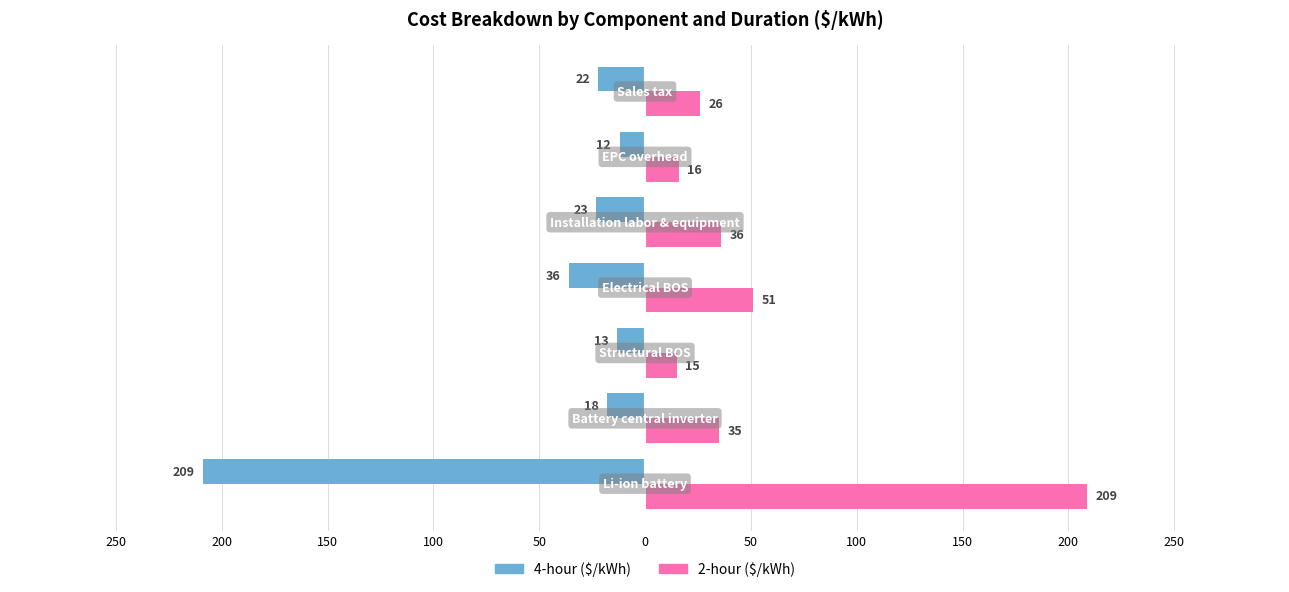

How many bars are there in total?

14